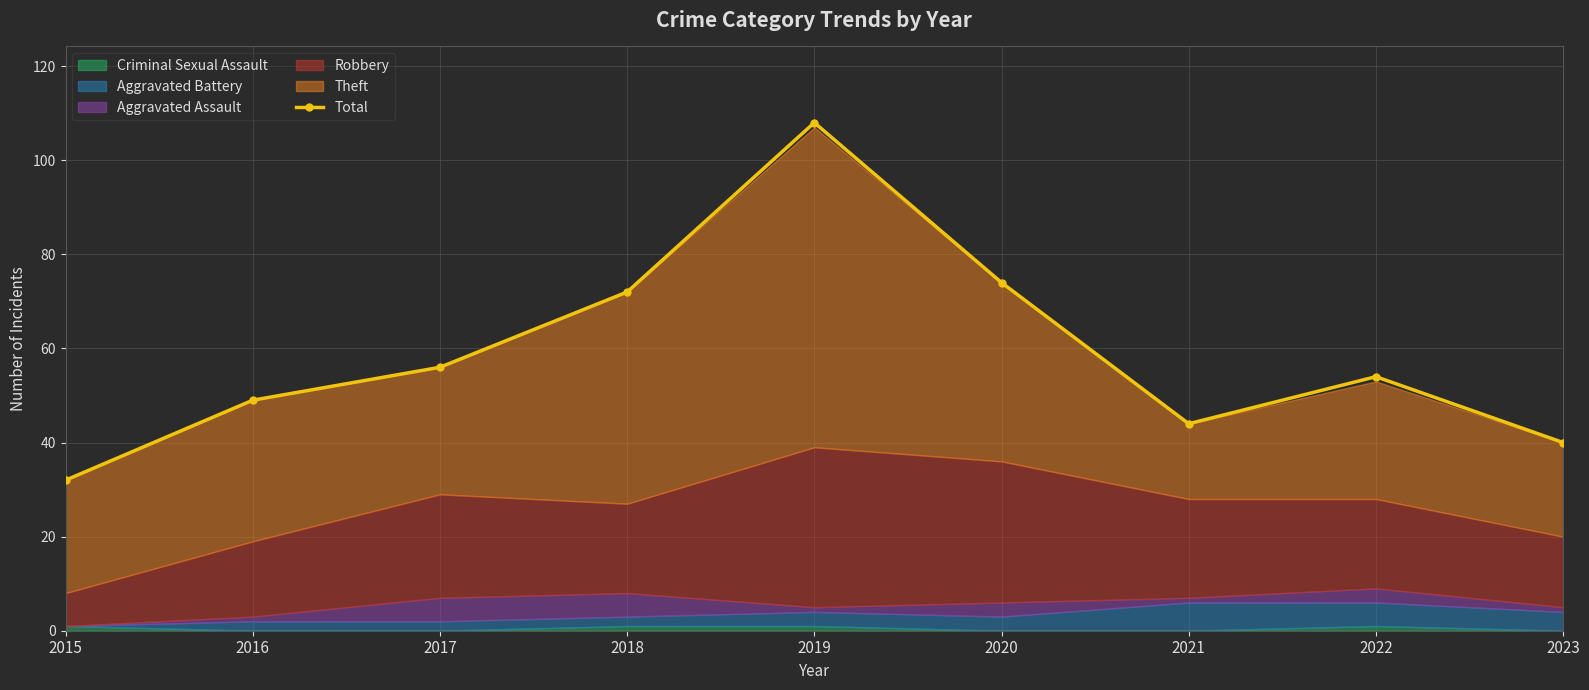

What is the ratio of the value at 2023 to the value at 2015?

1.2